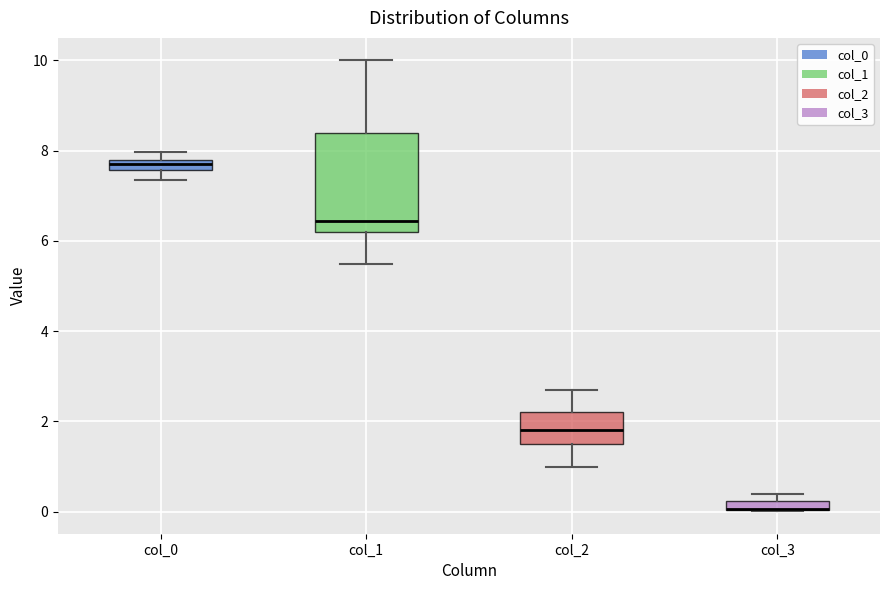

Comparing the boxes themselves (not the whiskers), which one is the tallest?

col_1